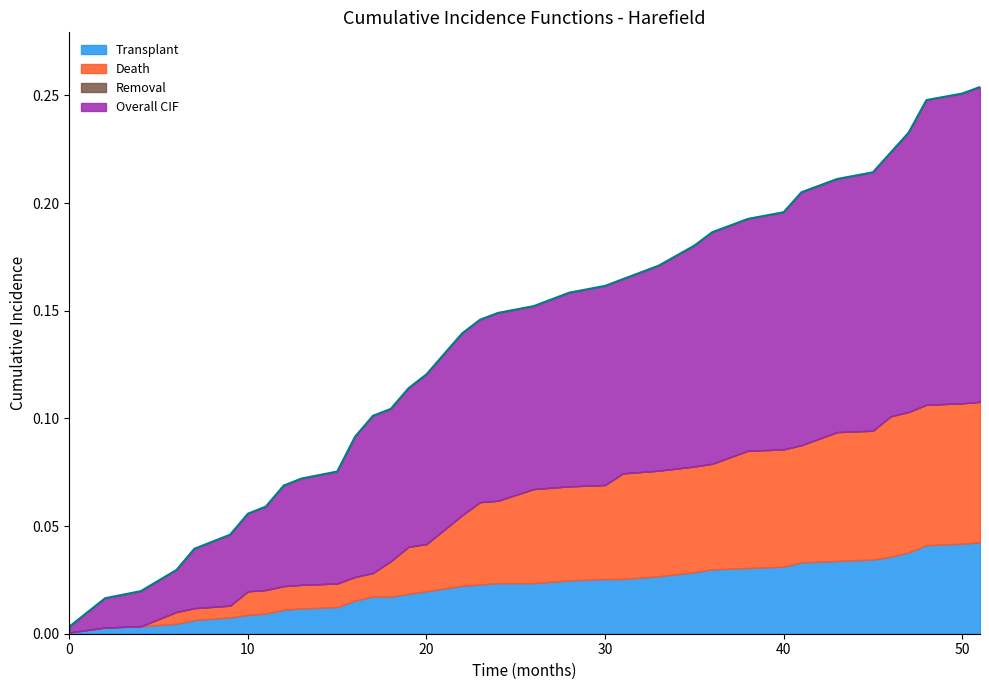

Does the chart have visible grid lines?

No